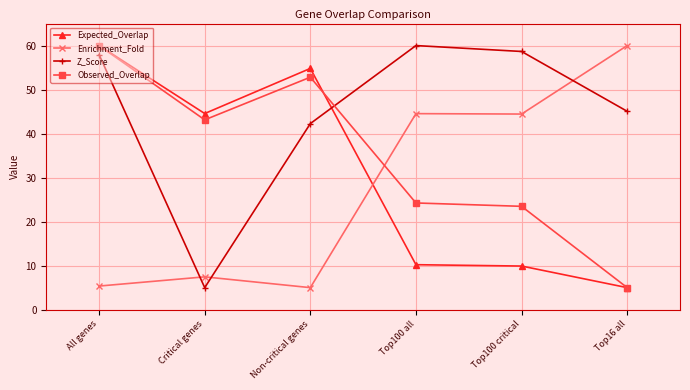

True or false: Observed_Overlap has a value of 71.8 at Critical genes.

False